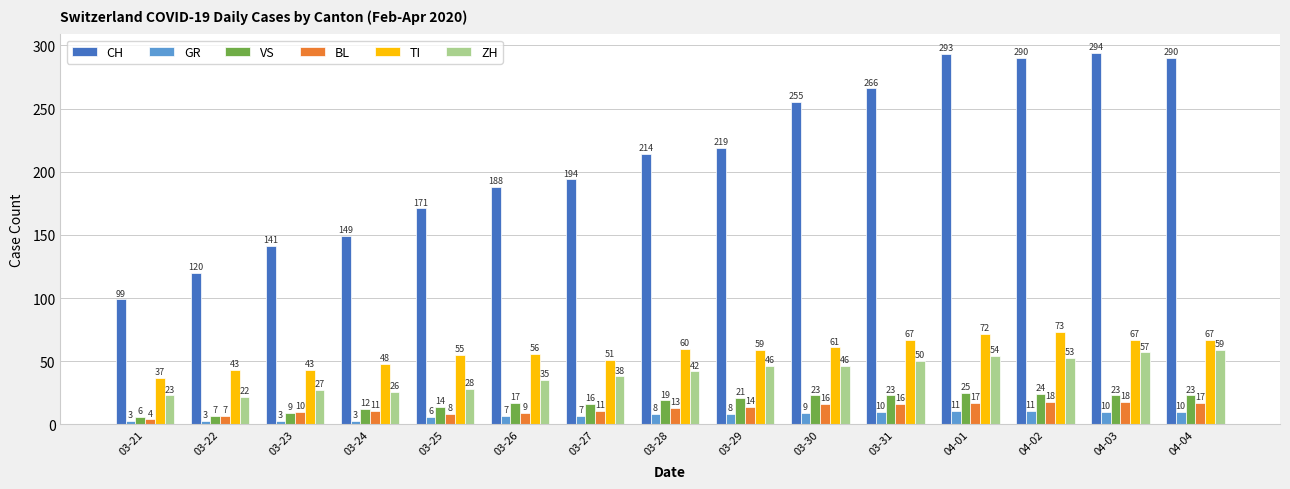

Rank the series by their maximum value, from highest to lowest.

CH, TI, ZH, VS, BL, GR